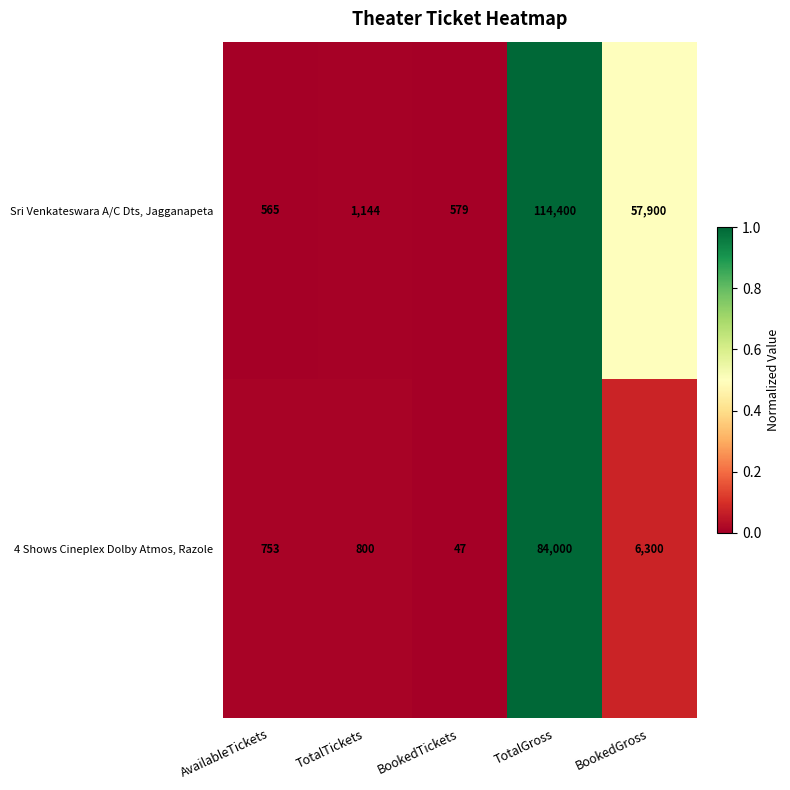

What is the difference between the Sri Venkateswara A/C Dts, Jagganapeta values at TotalTickets and BookedTickets?

565